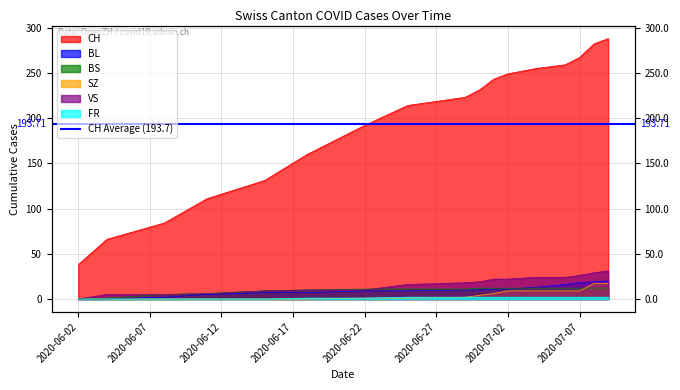

Does the chart have visible grid lines?

Yes